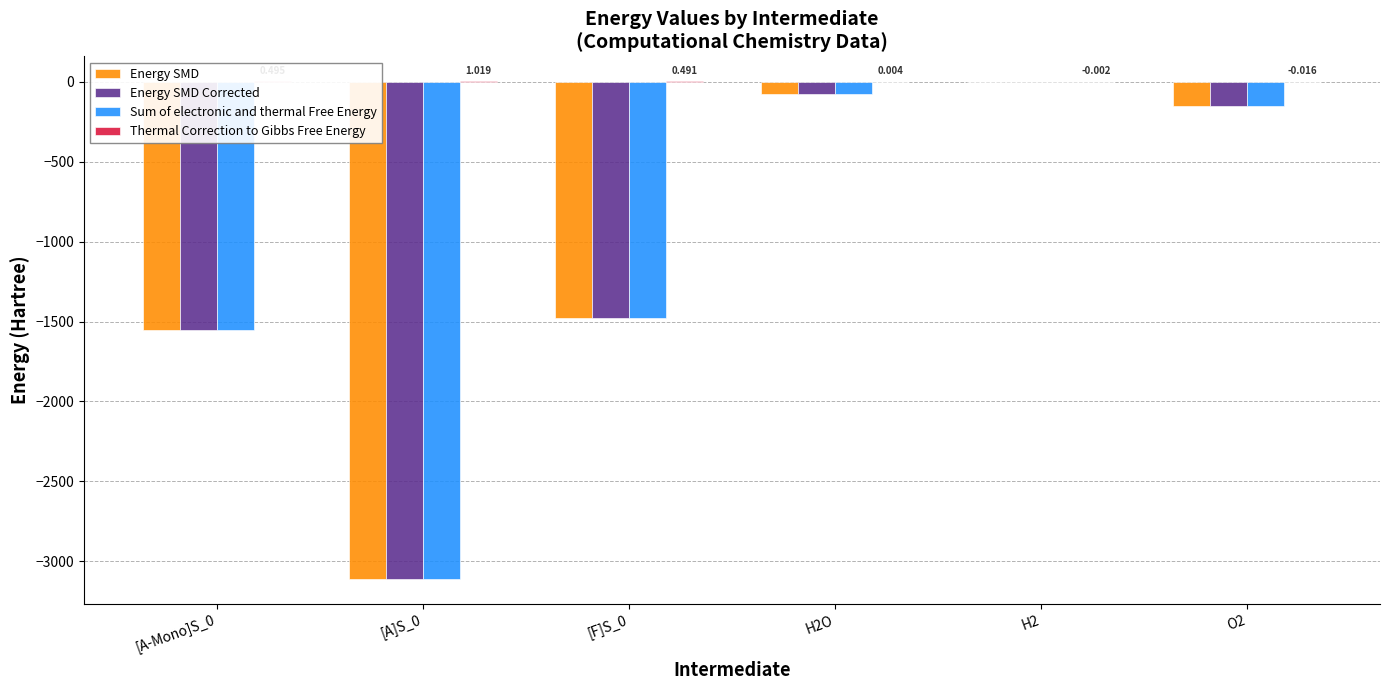

Is the value of Energy SMD at [A]S_0 greater than the value of Energy SMD Corrected at O2?

No